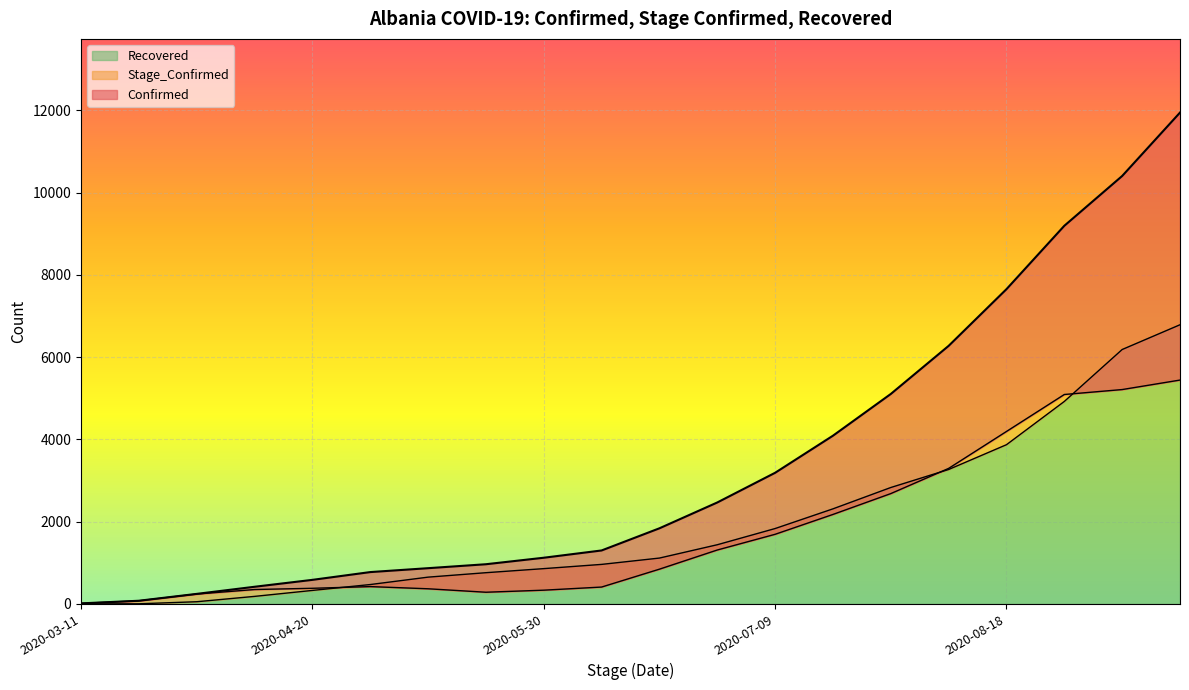

How many lines are shown in the chart?

3